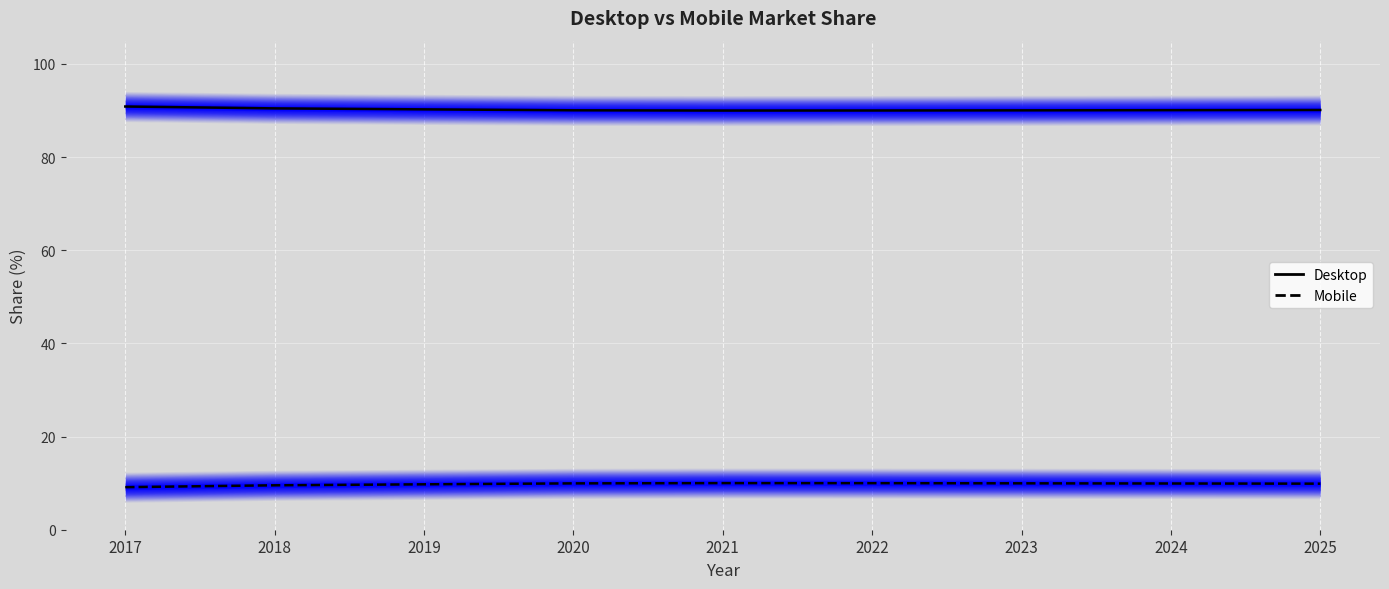

True or false: Desktop Line and Mobile Line cross at least once.

False